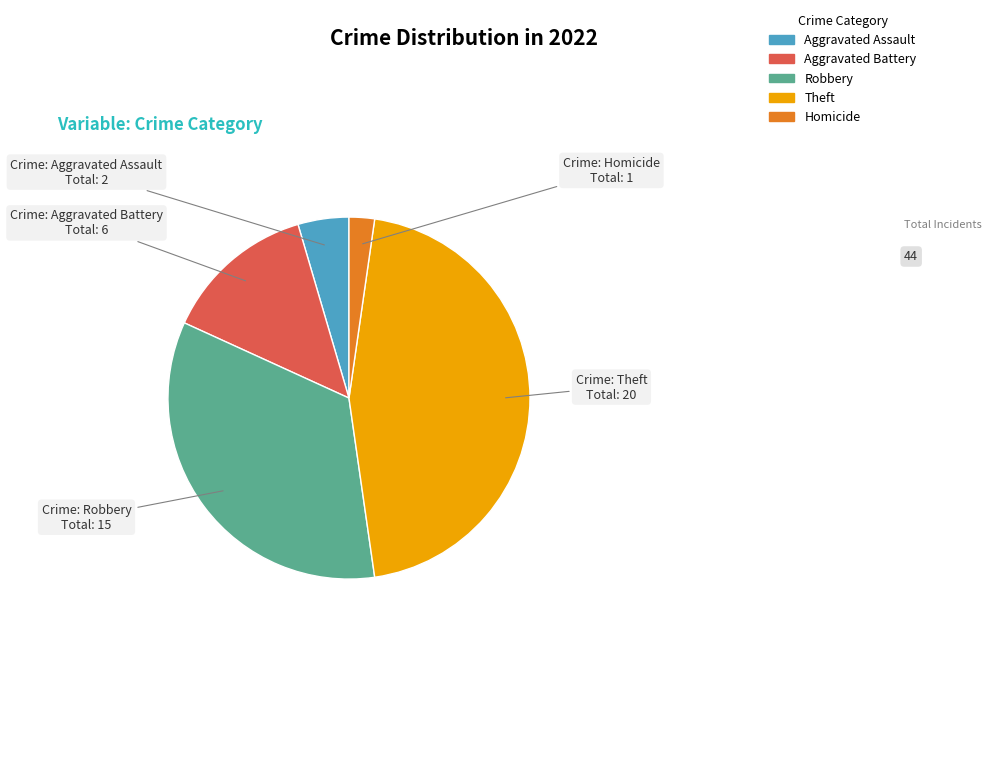

Is there any slice that represents more than half of the pie?

No